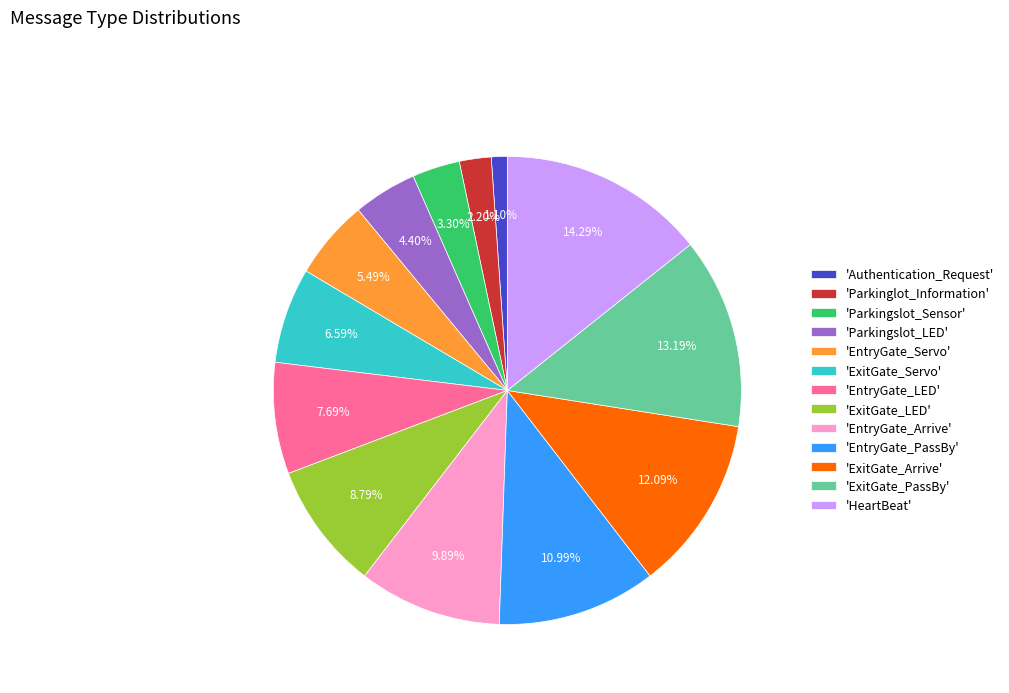

Rank the categories by value from lowest to highest.

'Authentication_Request', 'Parkinglot_Information', 'Parkingslot_Sensor', 'Parkingslot_LED', 'EntryGate_Servo', 'ExitGate_Servo', 'EntryGate_LED', 'ExitGate_LED', 'EntryGate_Arrive', 'EntryGate_PassBy', 'ExitGate_Arrive', 'ExitGate_PassBy', 'HeartBeat'